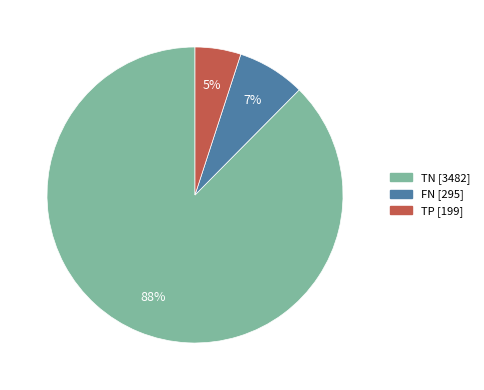

Does any single category account for the majority?

Yes